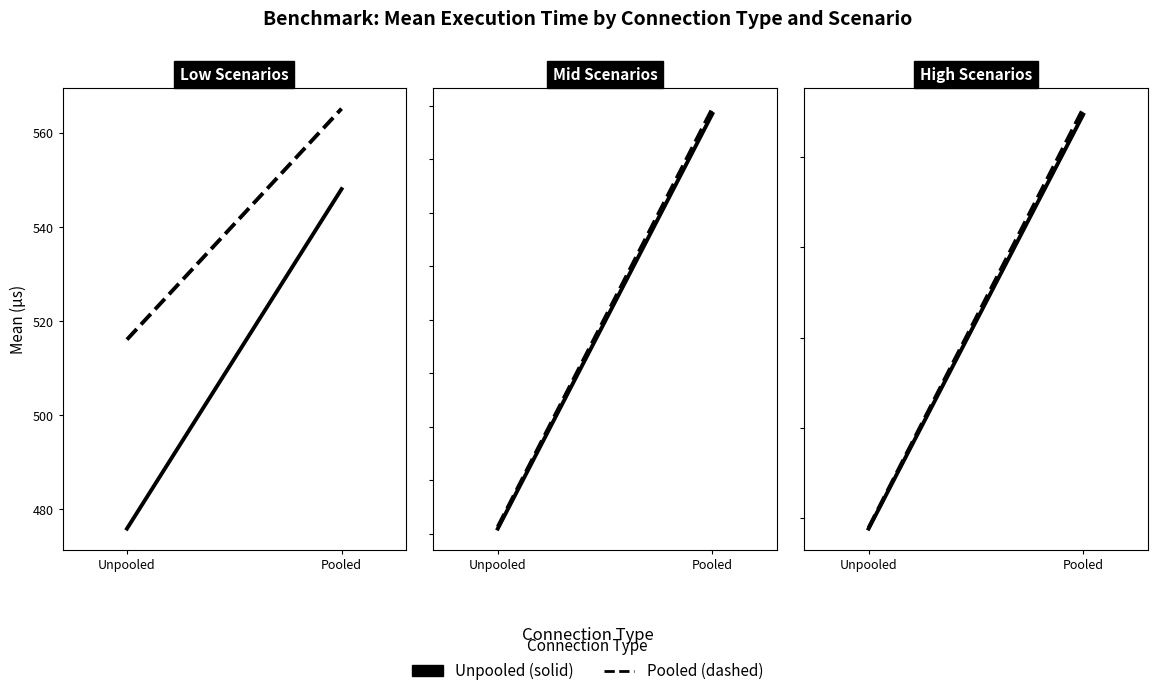

What is the smallest value displayed?

4426.0